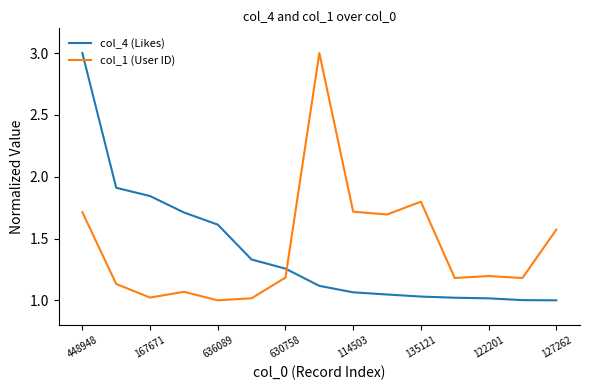

What is the difference between the maximum and minimum values in the col_4 (Likes) series?

2.0